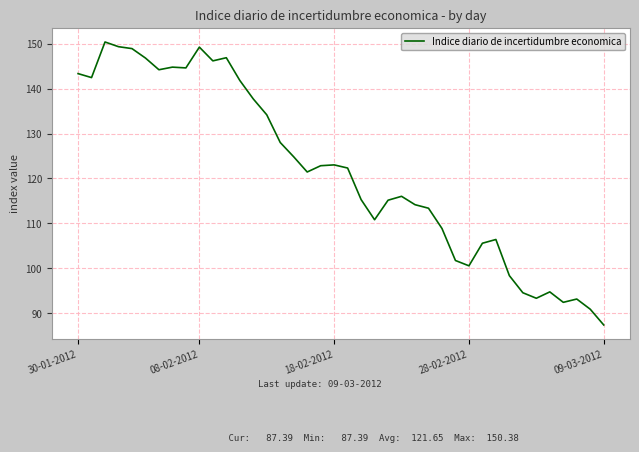

What is the sum of all values?

4866.1